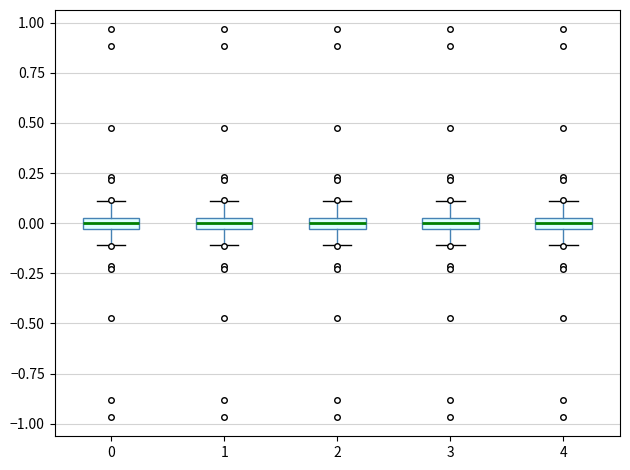

Where does the lower whisker of the box at x = 2 end on the y-axis? The values are not printed on the chart, so give them approximately, as read against the axis.

-0.10